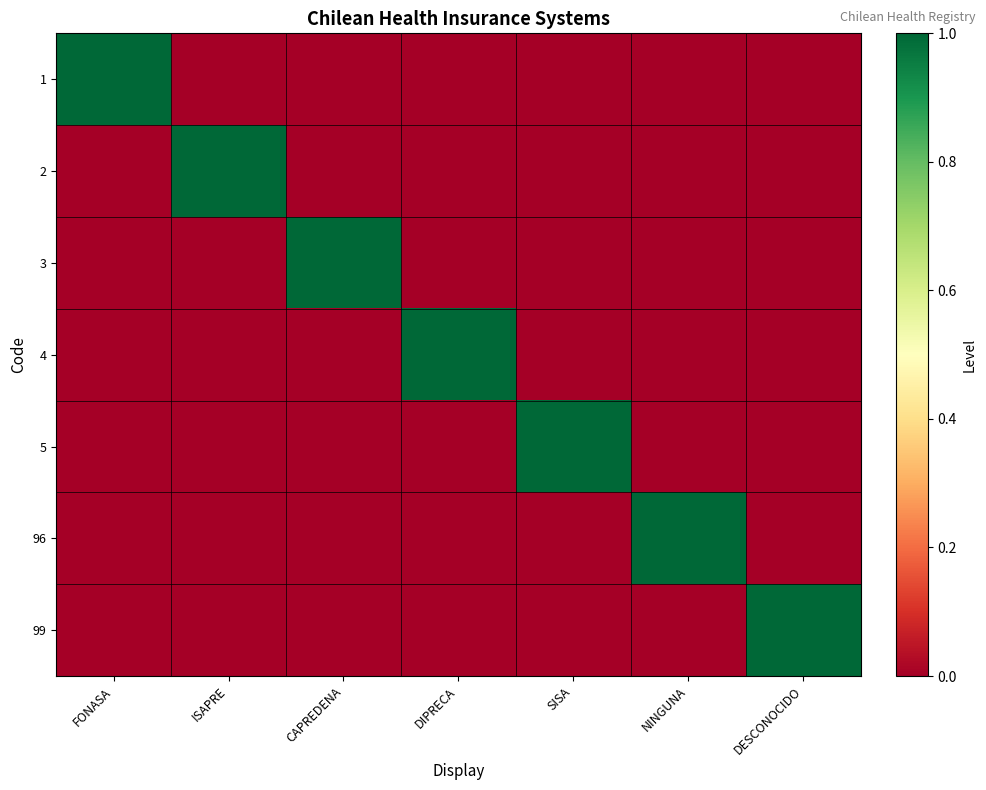

Reading right to left, list all the values displayed in this chart.

1: DESCONOCIDO=0	NINGUNA=0	SISA=0	DIPRECA=0	CAPREDENA=0	ISAPRE=0	FONASA=1
2: DESCONOCIDO=0	NINGUNA=0	SISA=0	DIPRECA=0	CAPREDENA=0	ISAPRE=1	FONASA=0
3: DESCONOCIDO=0	NINGUNA=0	SISA=0	DIPRECA=0	CAPREDENA=1	ISAPRE=0	FONASA=0
4: DESCONOCIDO=0	NINGUNA=0	SISA=0	DIPRECA=1	CAPREDENA=0	ISAPRE=0	FONASA=0
5: DESCONOCIDO=0	NINGUNA=0	SISA=1	DIPRECA=0	CAPREDENA=0	ISAPRE=0	FONASA=0
96: DESCONOCIDO=0	NINGUNA=1	SISA=0	DIPRECA=0	CAPREDENA=0	ISAPRE=0	FONASA=0
99: DESCONOCIDO=1	NINGUNA=0	SISA=0	DIPRECA=0	CAPREDENA=0	ISAPRE=0	FONASA=0